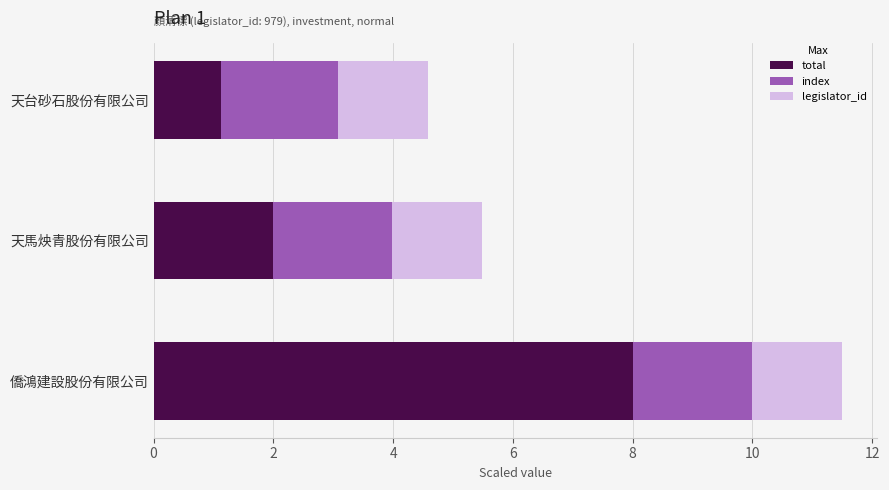

At which category is the sum across all series the highest?

僑鴻建設股份有限公司